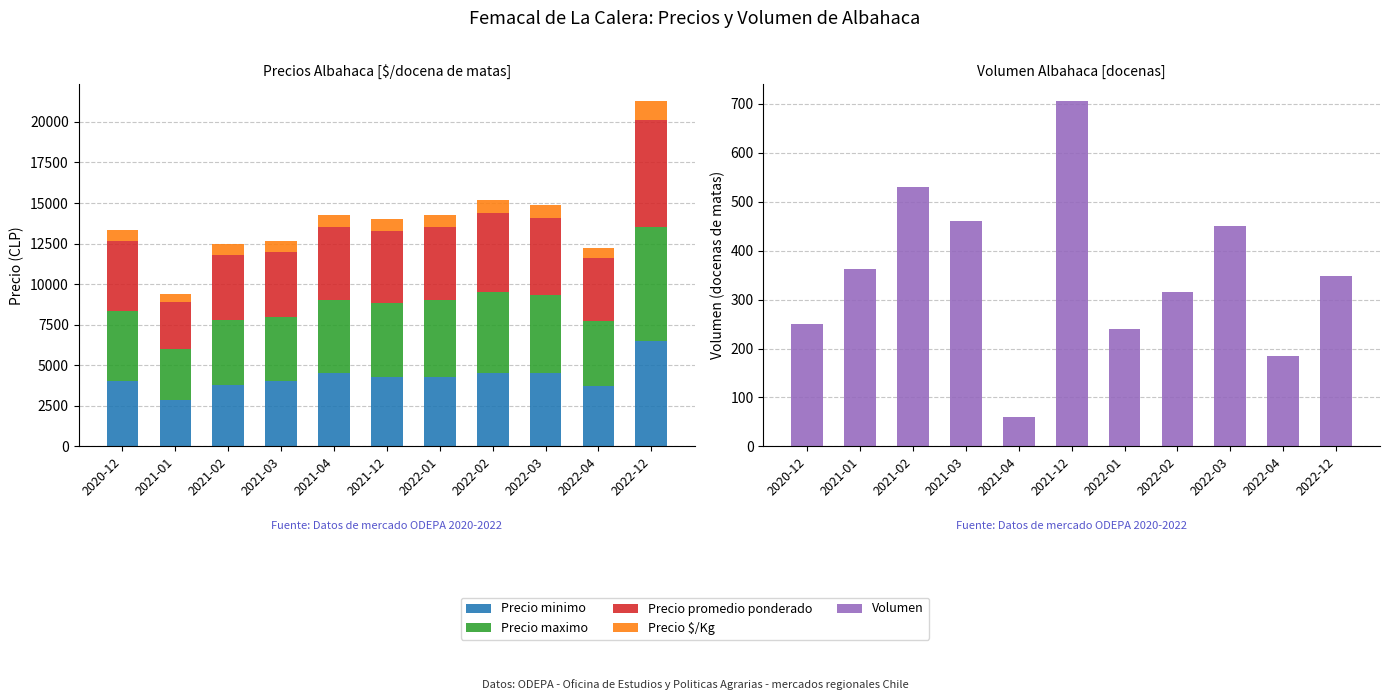

The value of Precio maximo at 2021-03 is 4000. True or false?

True